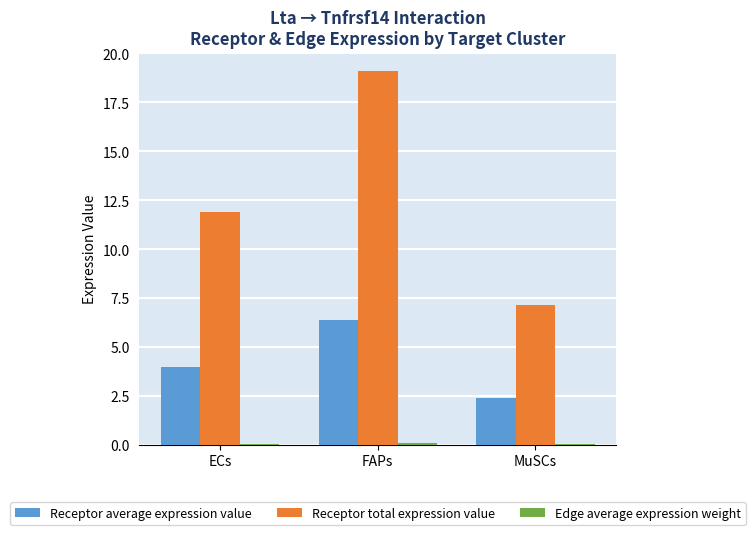

What is the sum of all Receptor total expression value values?

38.2